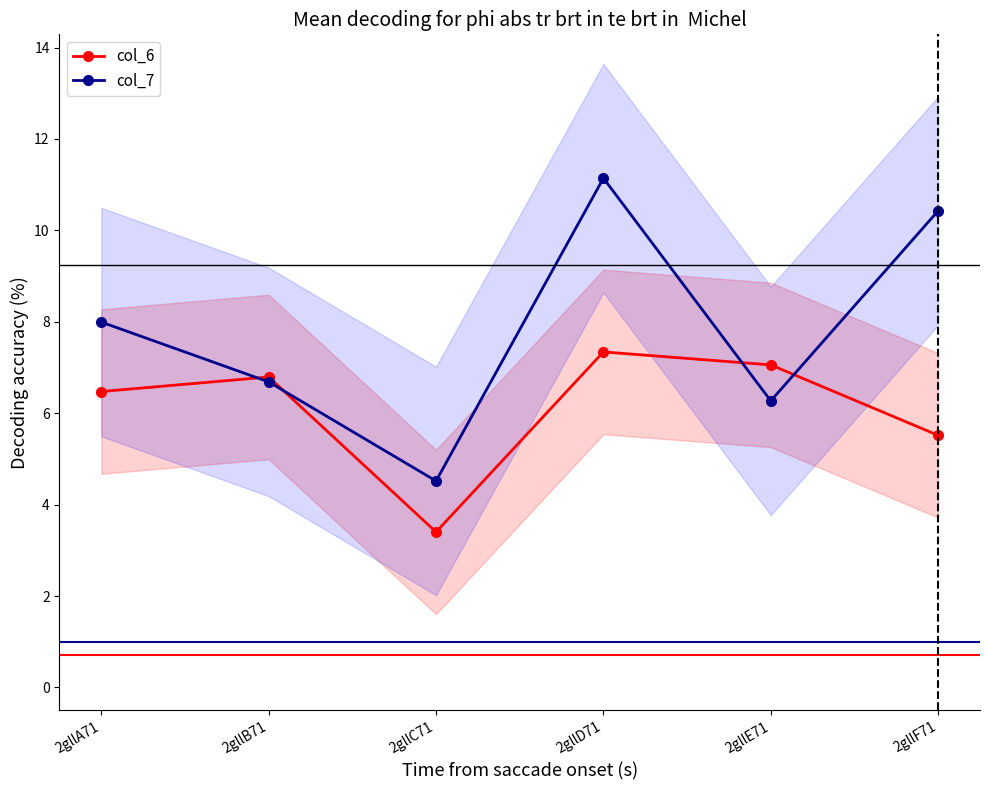

How many lines are shown in the chart?

2